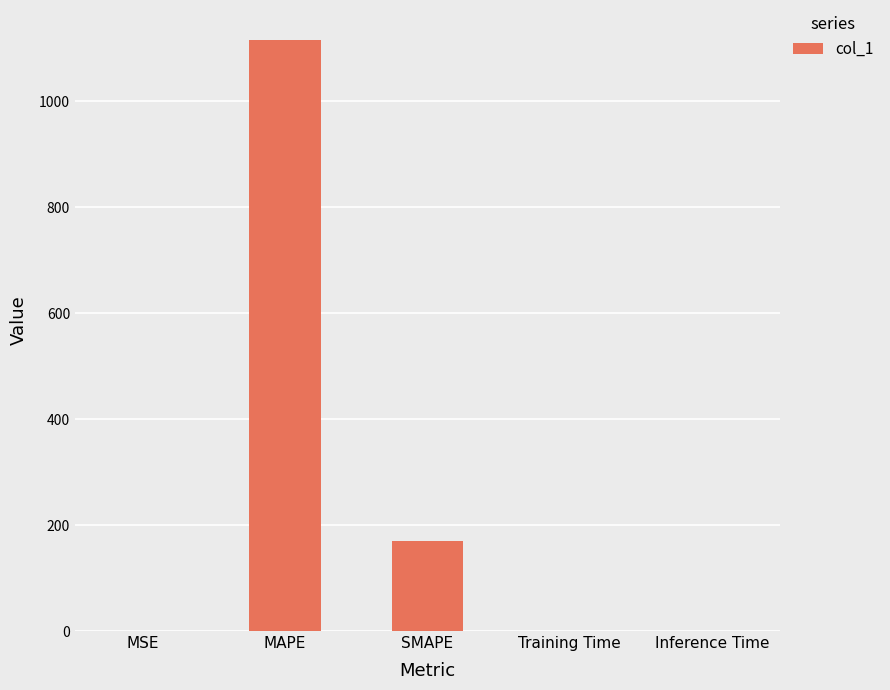

Are the bars horizontal?

No